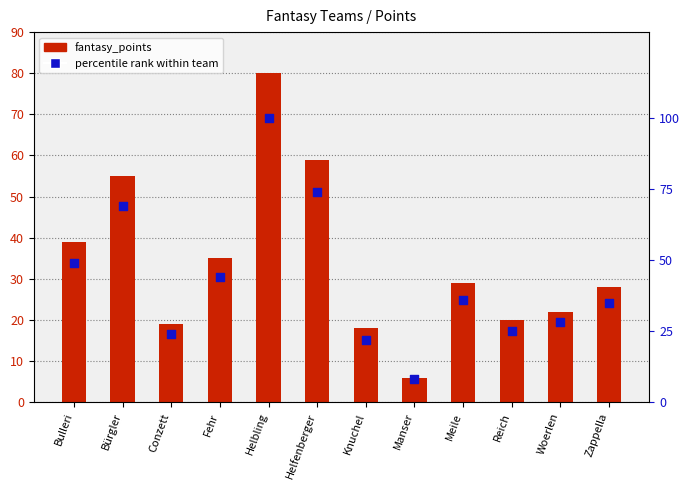

At how many categories does at least one series exceed 41?

5